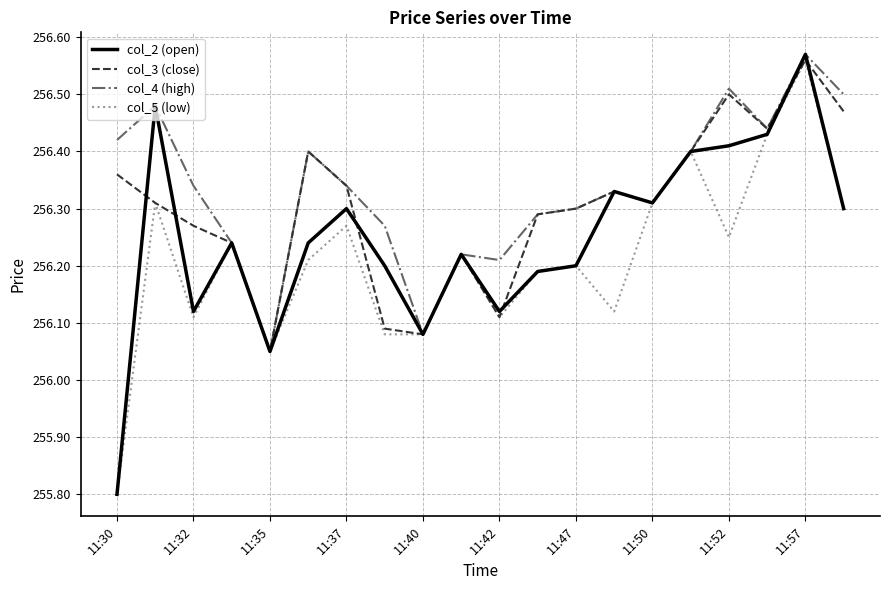

Which series has the widest spread of values?

col_2 (open)